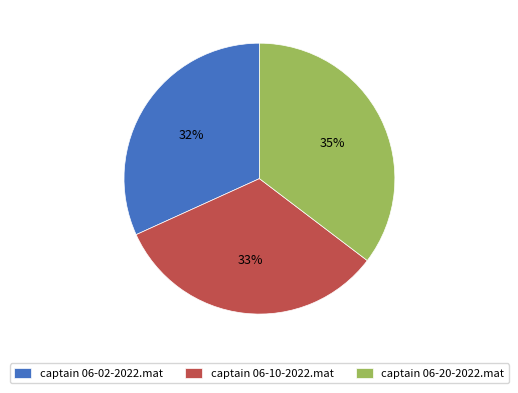

Rank the categories by value from highest to lowest.

captain 06-20-2022.mat, captain 06-10-2022.mat, captain 06-02-2022.mat